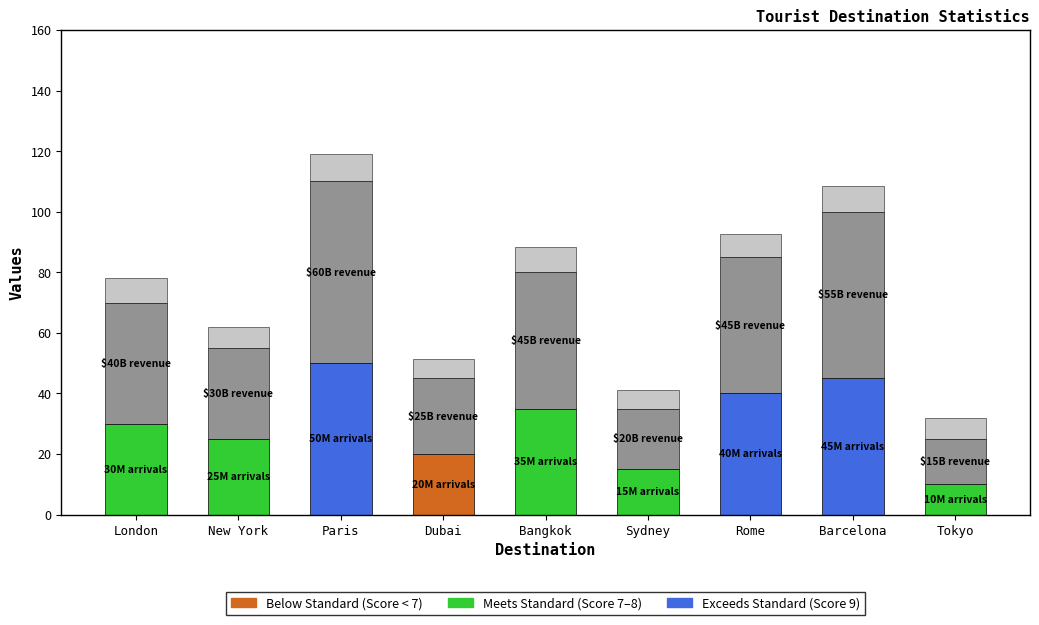

At which category is the sum across all series the highest?

Paris